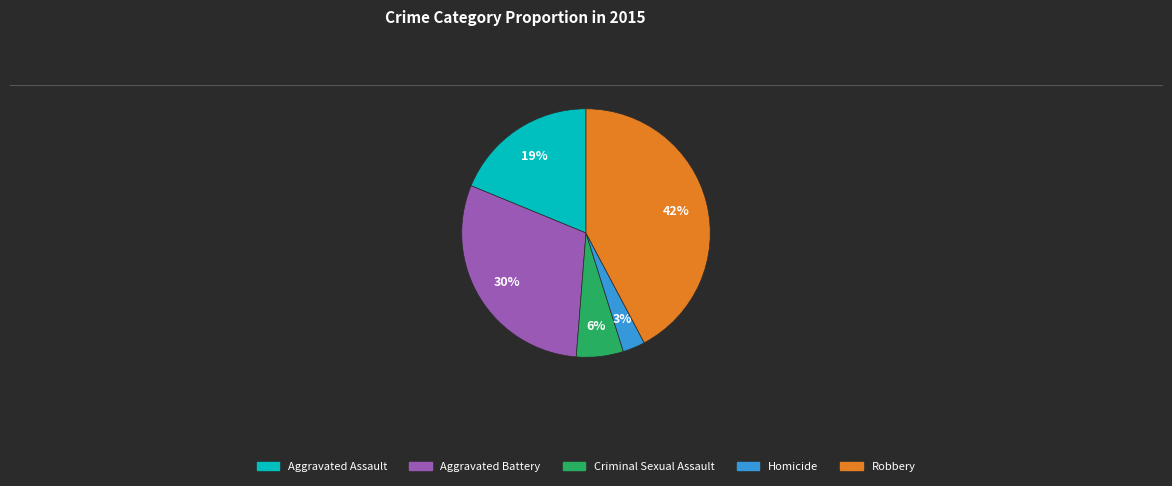

Which slice is the smallest?

Homicide